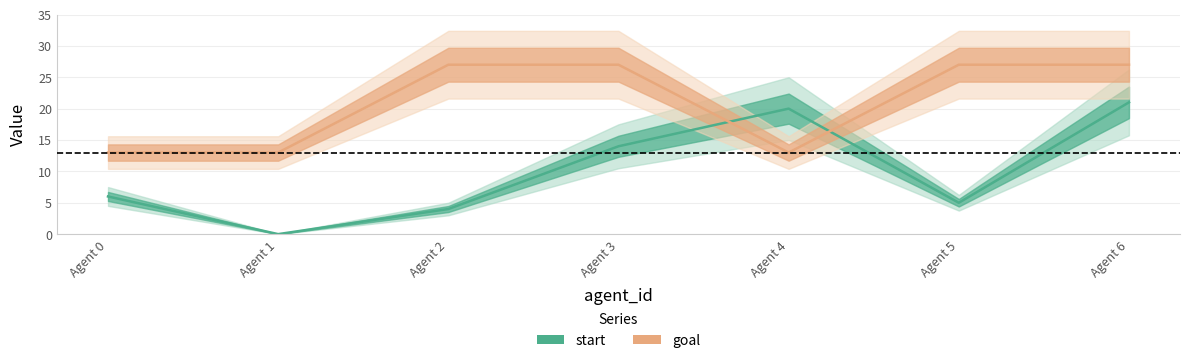

What are all the series names shown in the legend?

start, goal